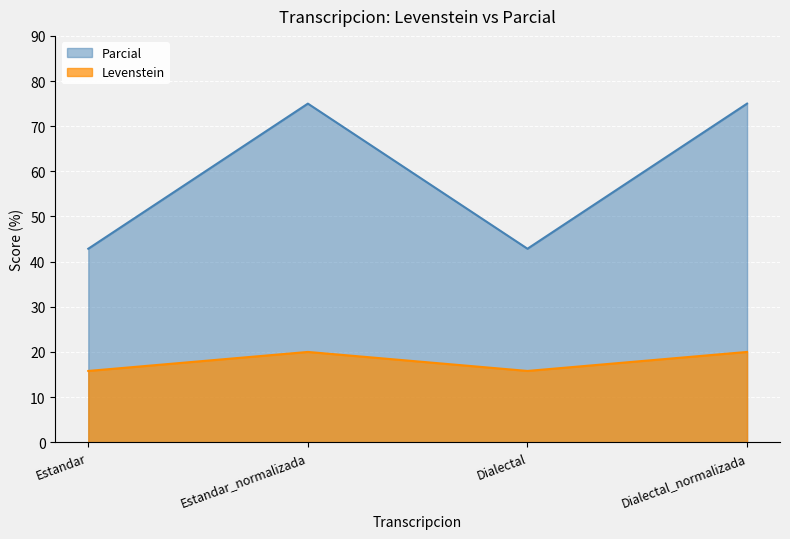

What is the difference between the maximum and minimum values in the Levenstein series?

4.2